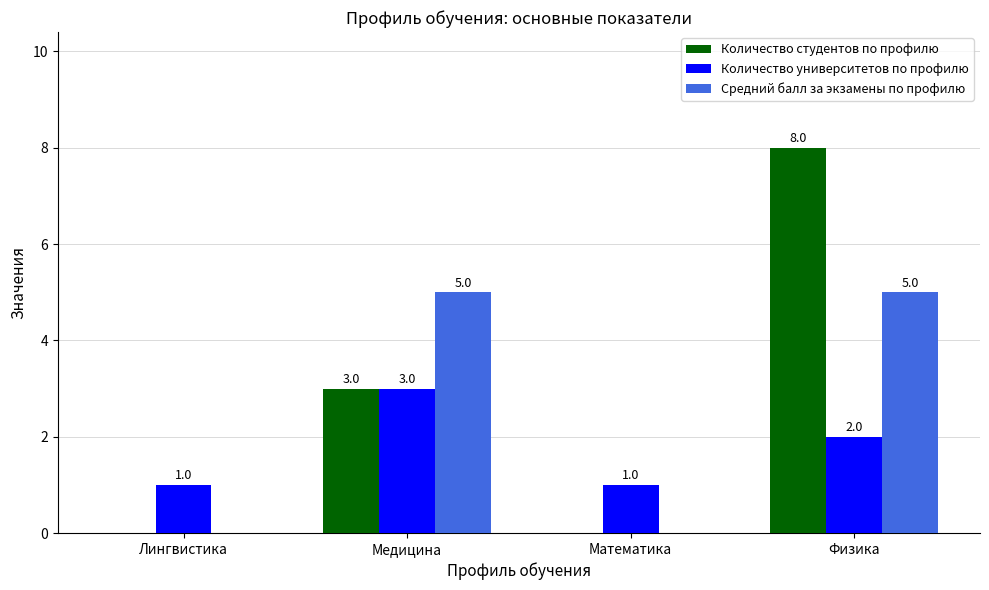

How many Cредний балл за экзамены по профилю values are between 0 and 5?

4